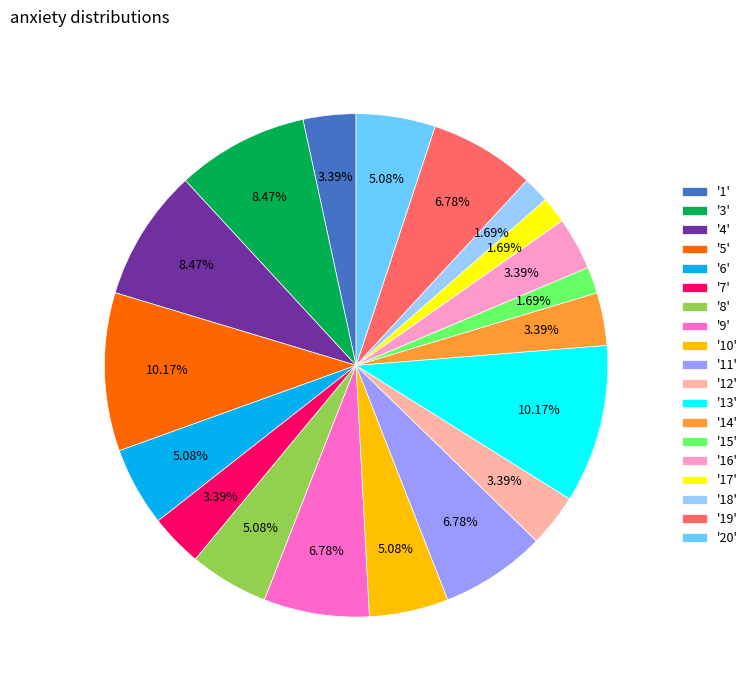

Which has a higher value, '17' or '16'?

'16'